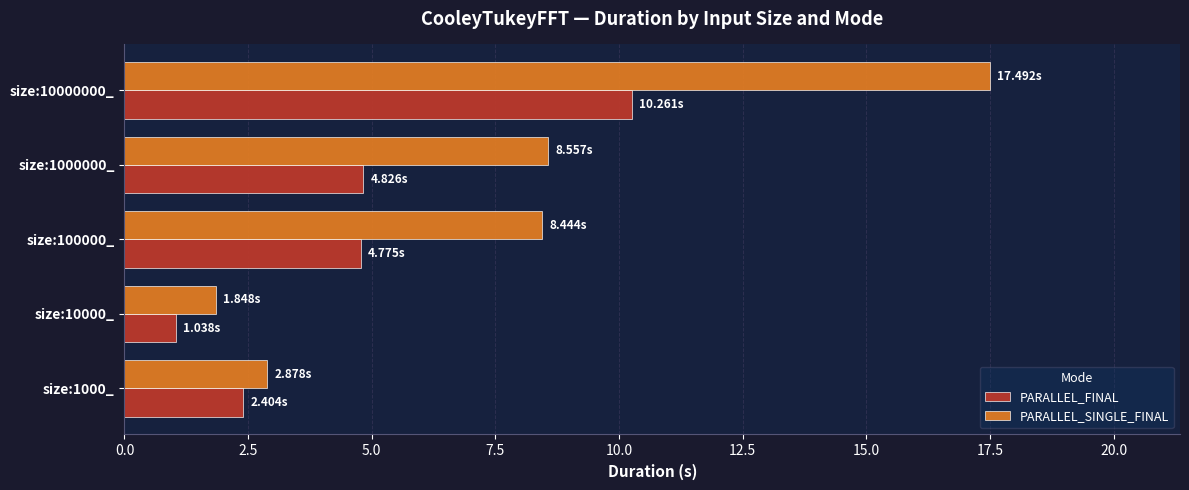

Which series has the widest spread of values?

PARALLEL_SINGLE_FINAL